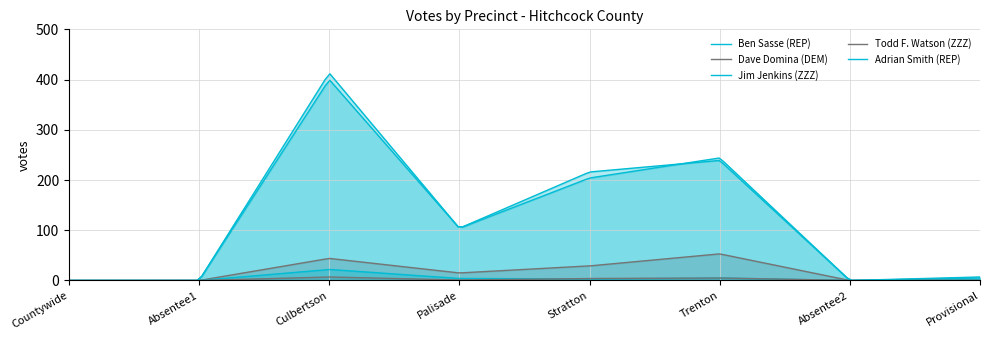

The value of Dave Domina (DEM) at Countywide is 21. True or false?

False